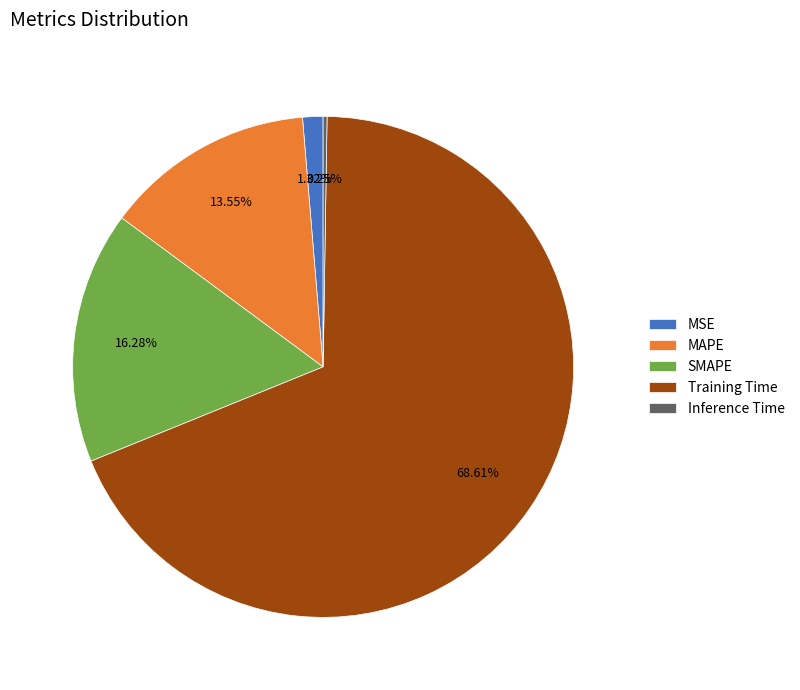

To the nearest percent, what is the average slice percentage?

20%